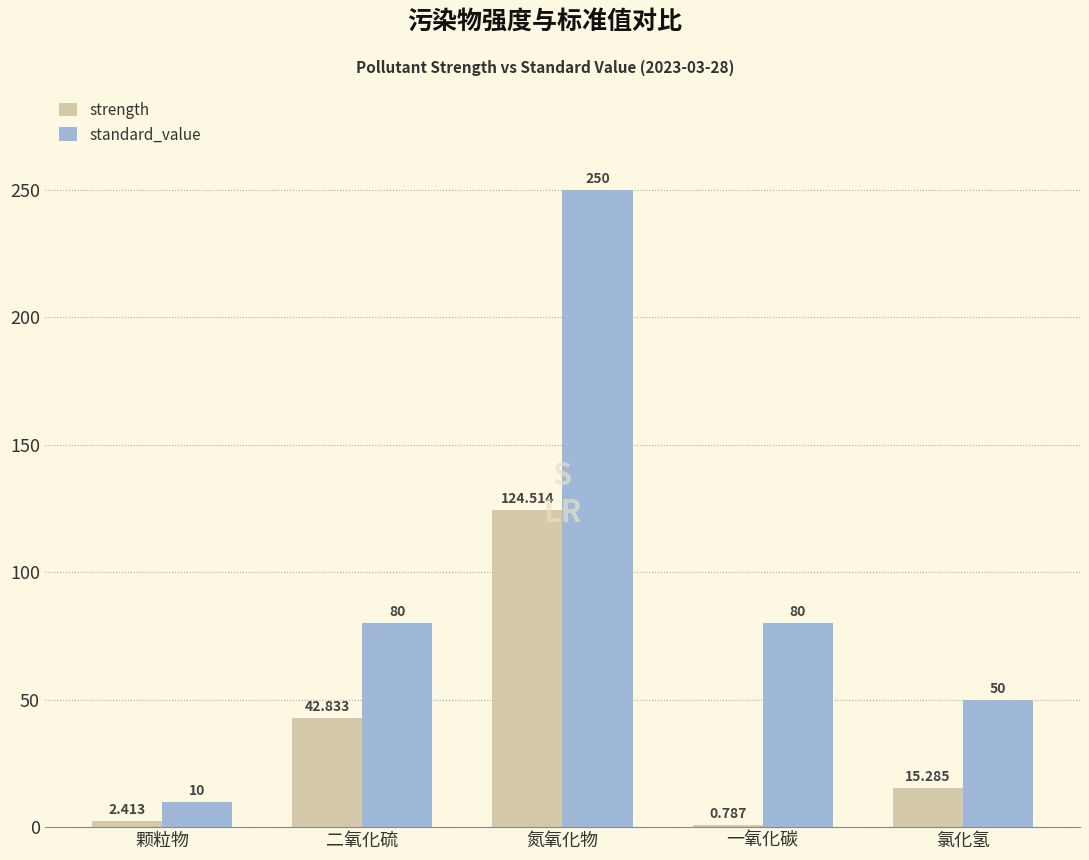

What is the sum of the standard_value values at 二氧化硫 and 颗粒物?

90.0